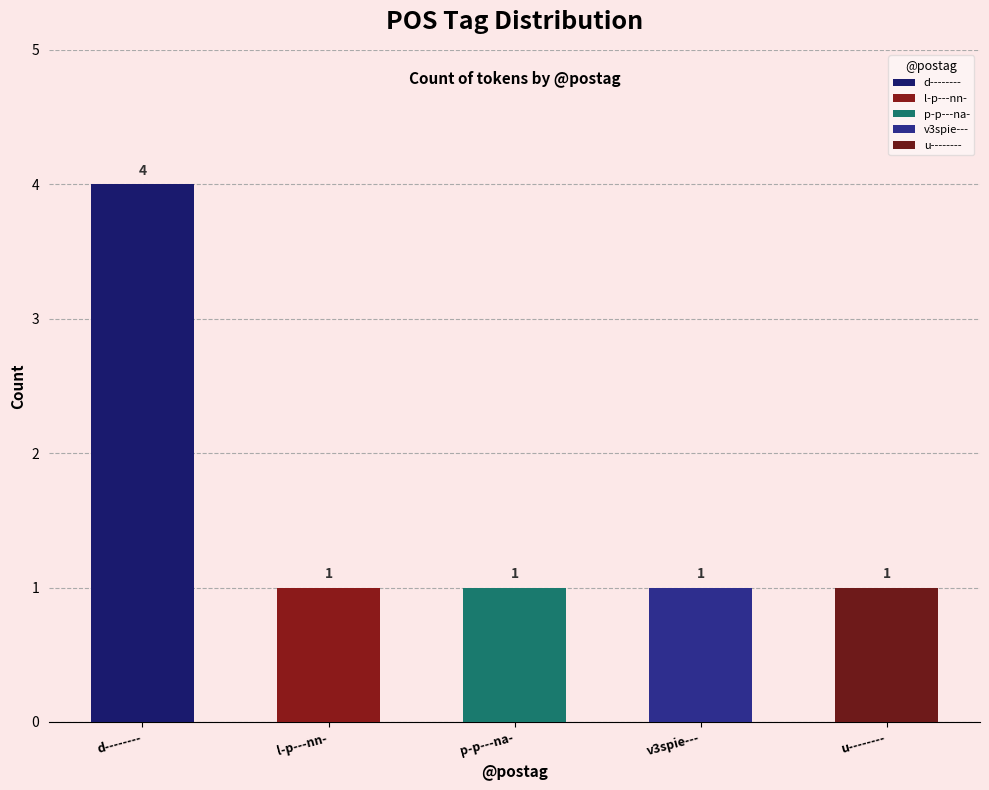

What is the difference between the maximum and minimum values?

3